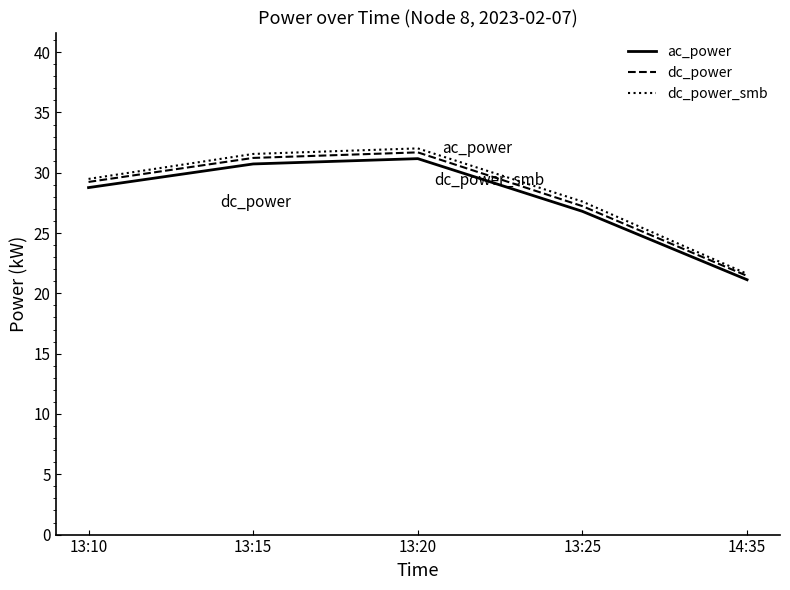

What is the sum of all dc_power values?

140.8